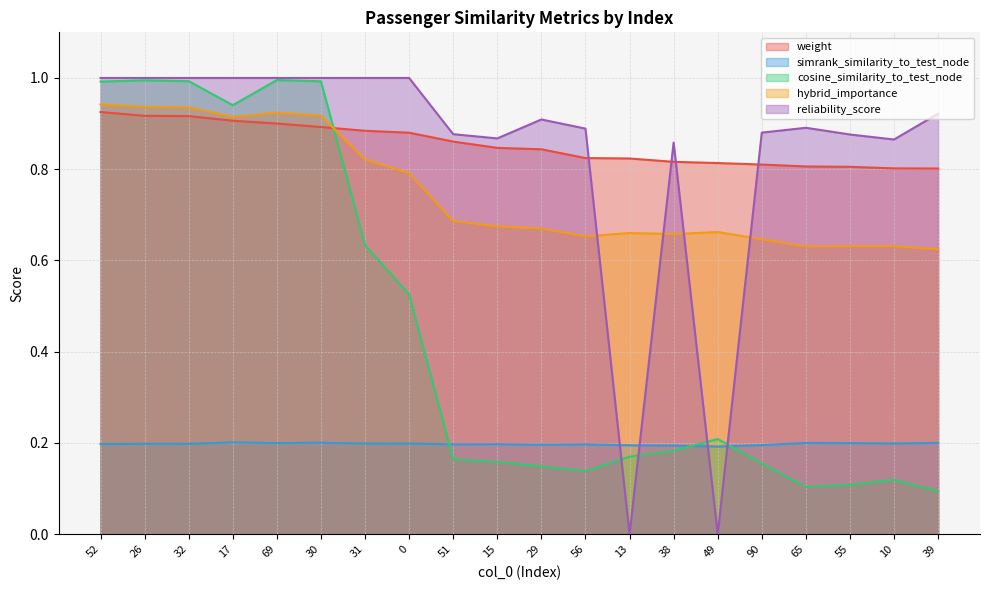

How many lines are shown in the chart?

5